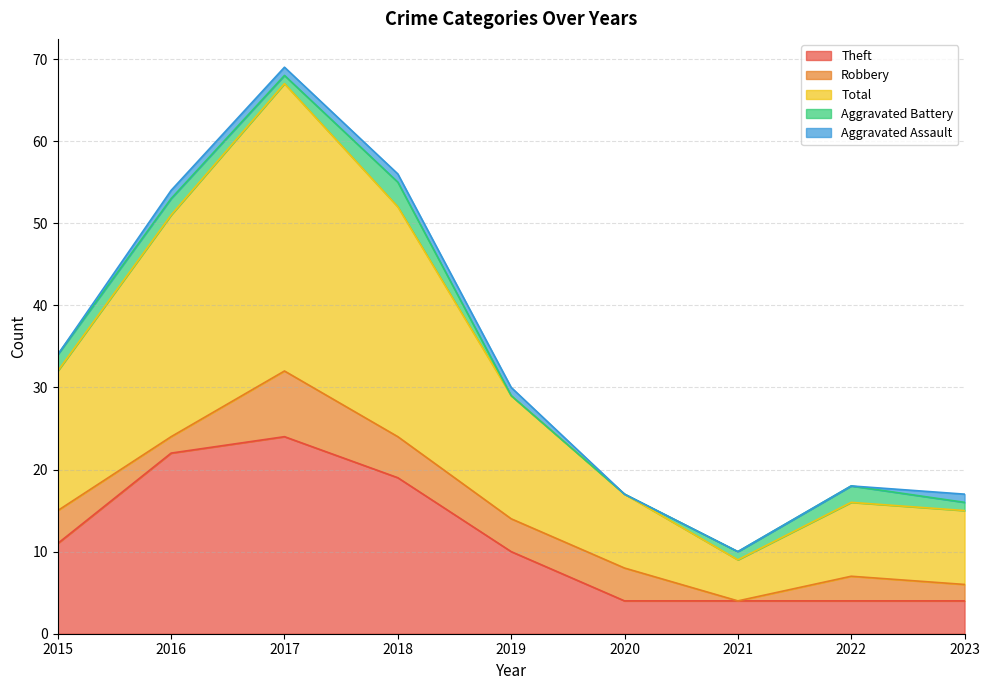

True or false: Robbery and Aggravated Assault intersect in this chart.

False